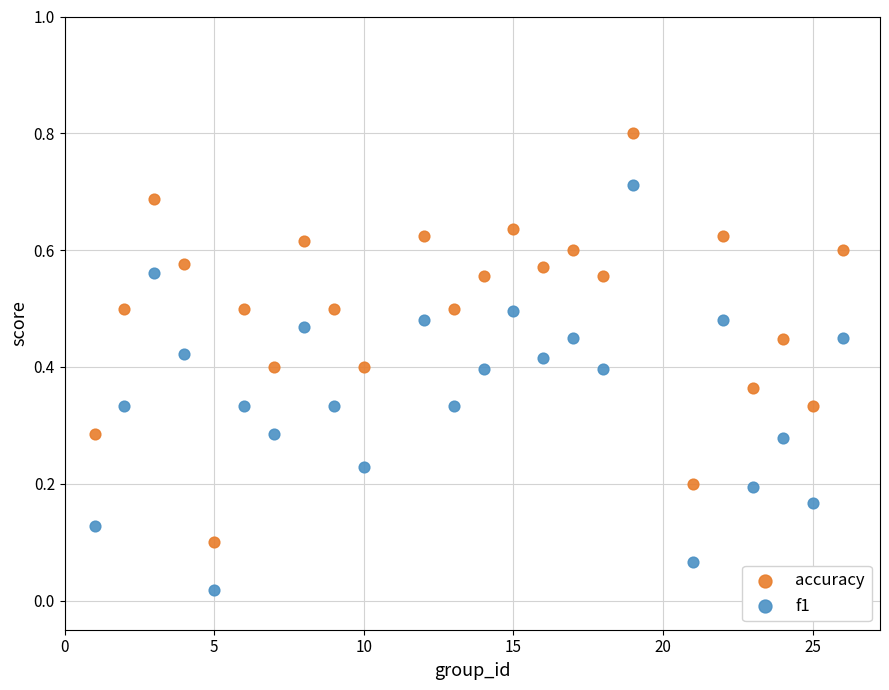

Across all data points, what is the range of X values (max minus min)?

25.0